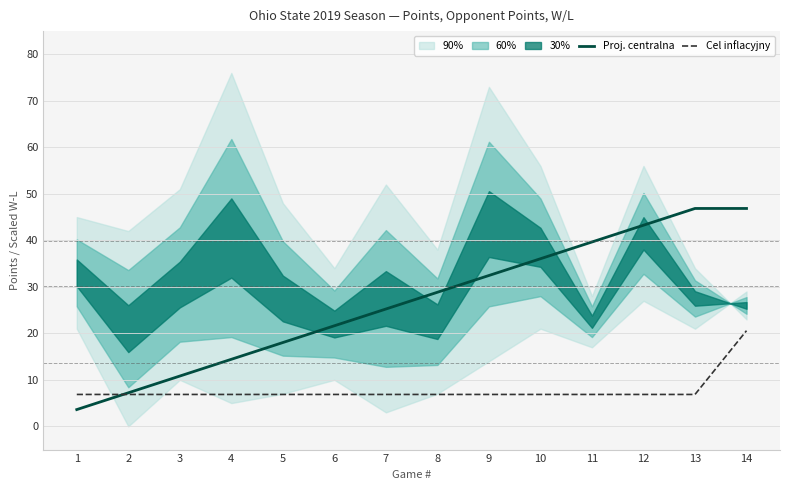

List the series in order of their peak value, highest first.

Proj. centralna, Cel inflacyjny